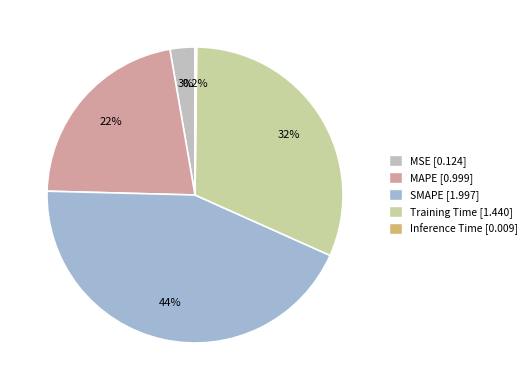

How many segments does this pie chart have?

5